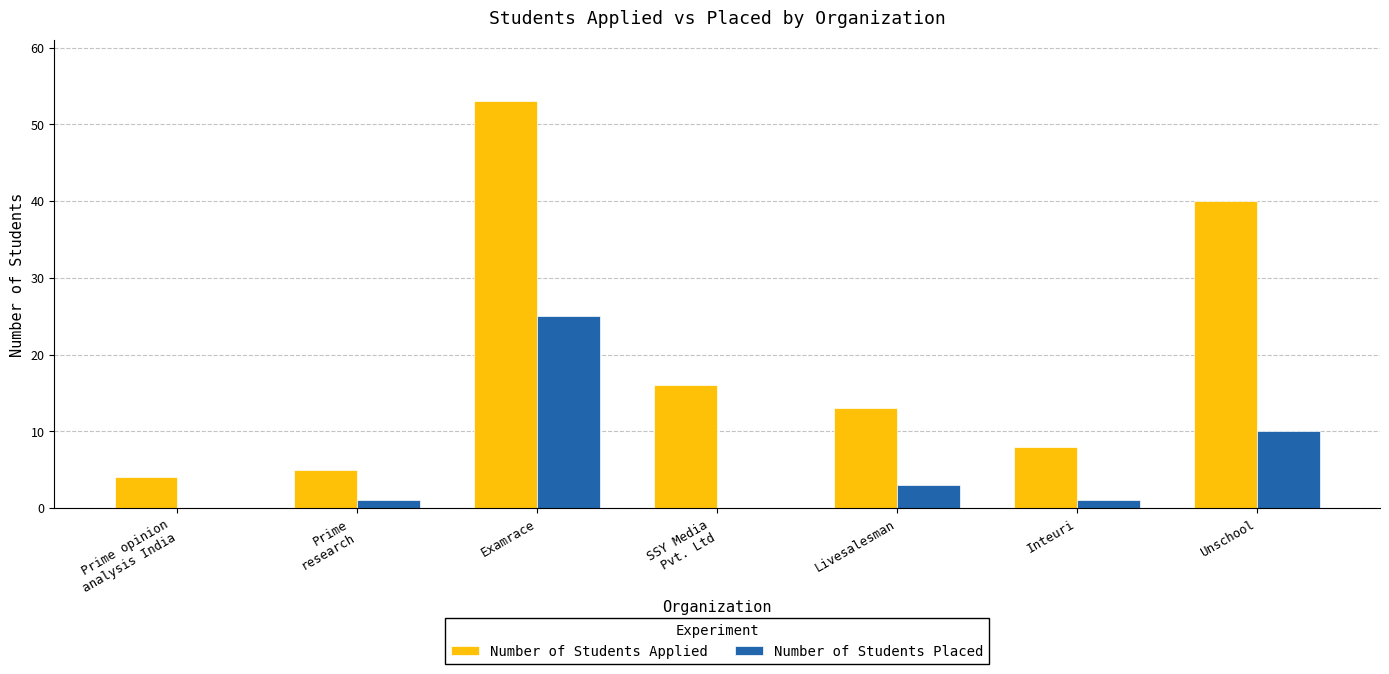

The value of Number of Students Applied at Inteuri is 8. True or false?

True